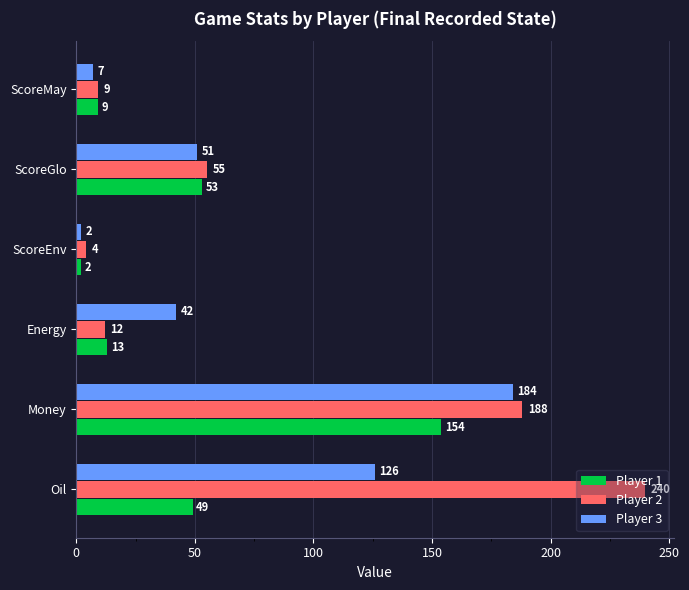

Where is Player 2 nearest to the value 122?

Money